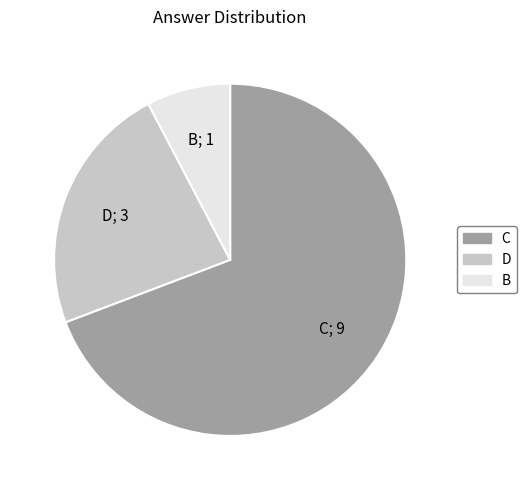

Combined, do C and B account for over 50%?

Yes